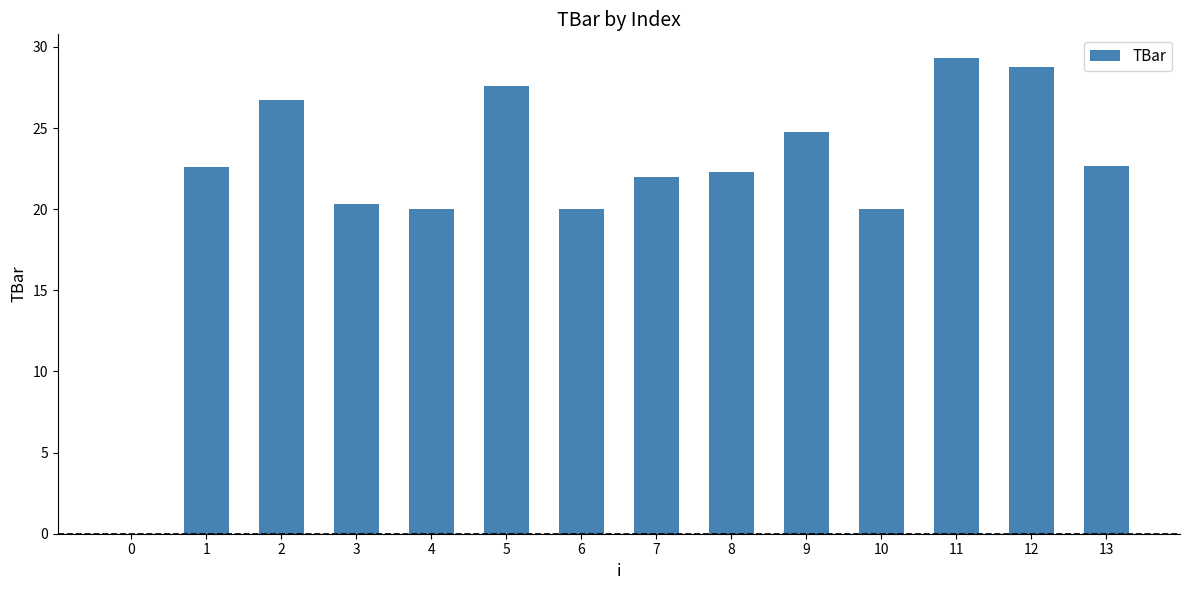

What is the sum of all values?

307.1